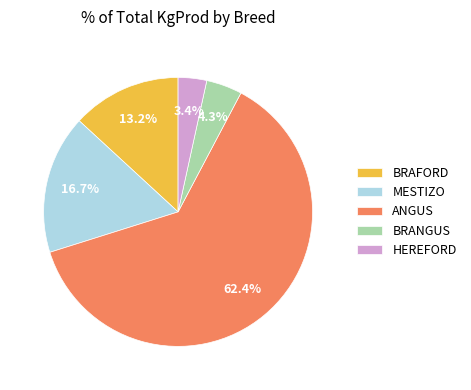

To the nearest percent, what is the difference between the largest and smallest slice percentages?

59%